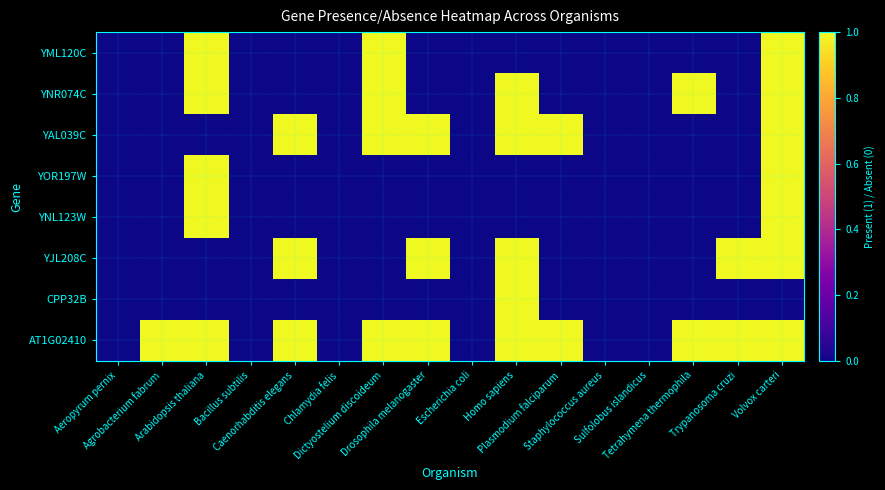

Which series has the largest total across all categories?

AT1G02410